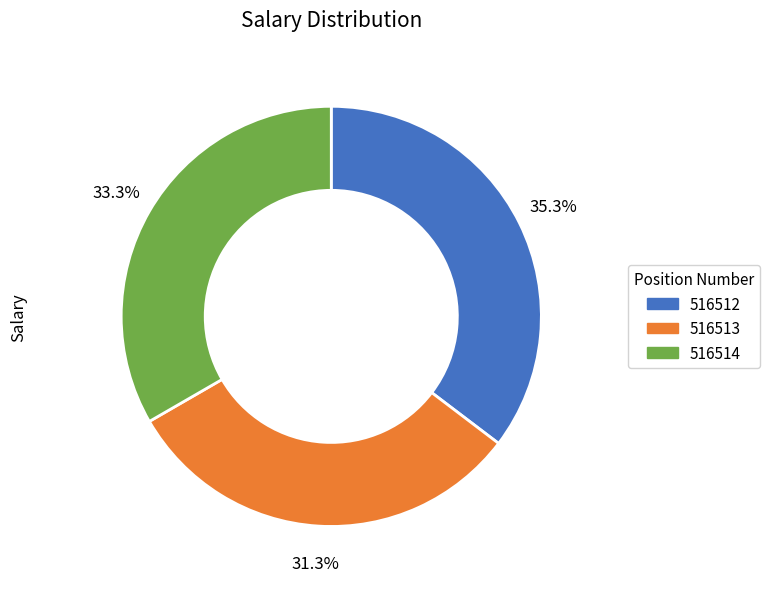

To the nearest percent, what portion does 516513 represent?

31%